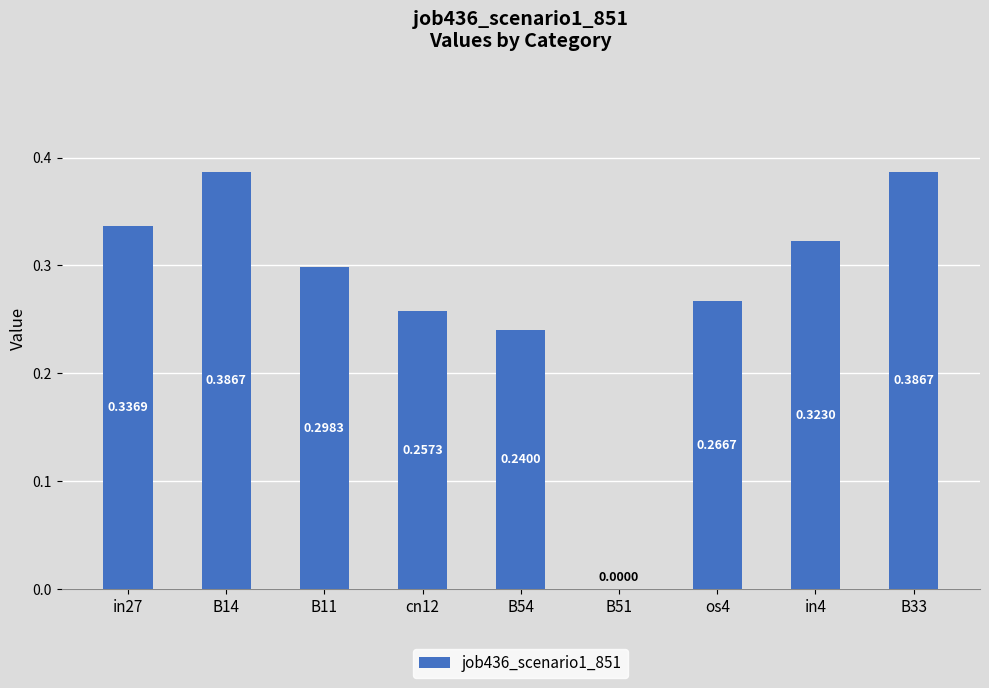

What is the sum of all values?

2.5